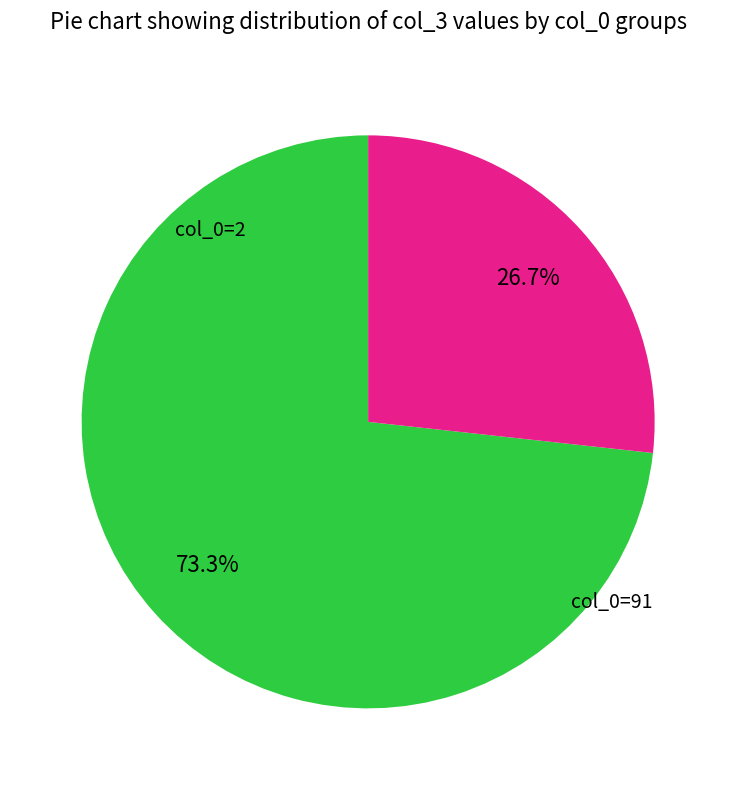

Does any single category account for the majority?

Yes